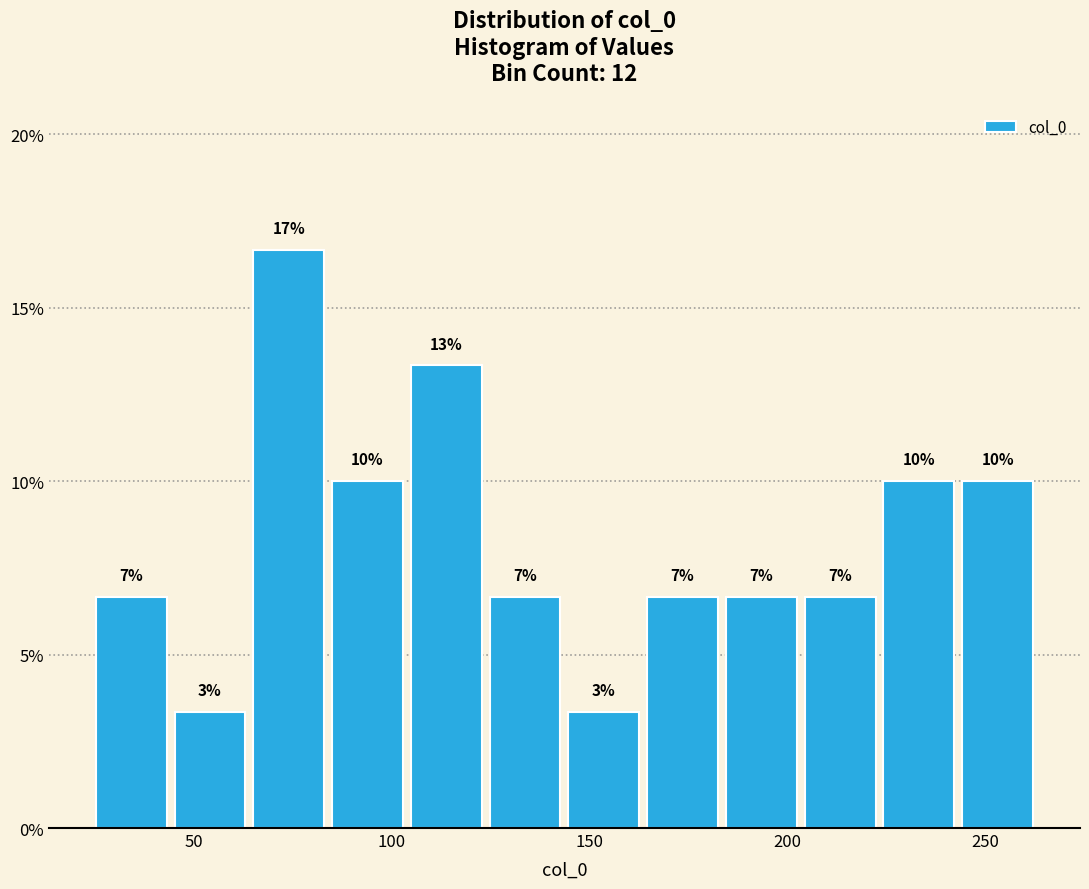

Read against the x-axis, roughly where is the centre of the tallest bar?

75